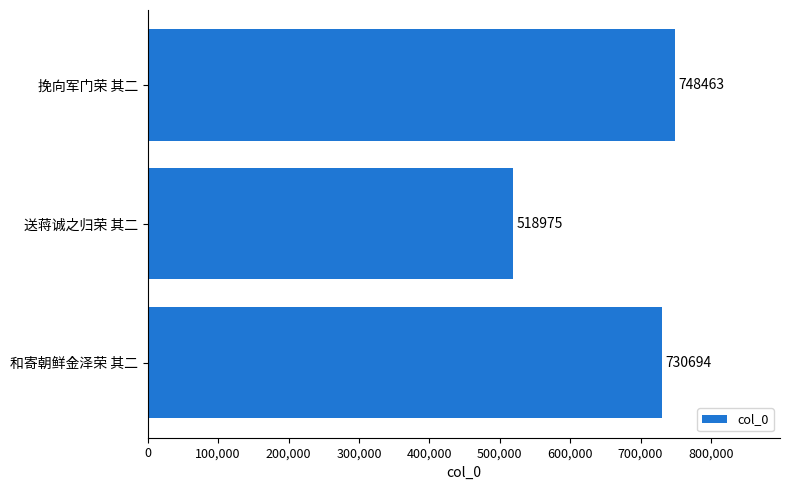

What is the smallest value displayed?

518975